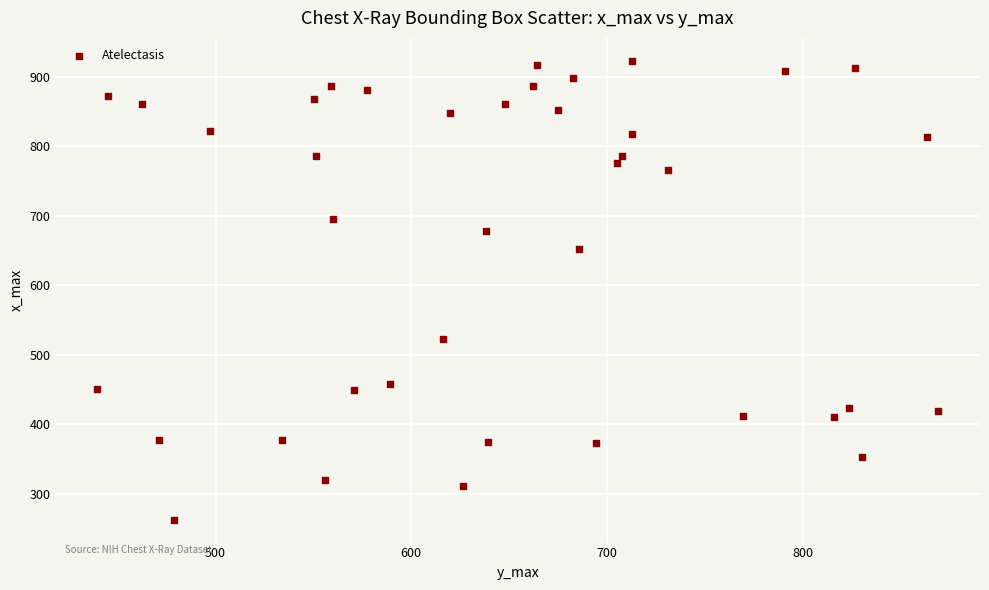

What Y value in the scatter plot is closest to 592?

652.5